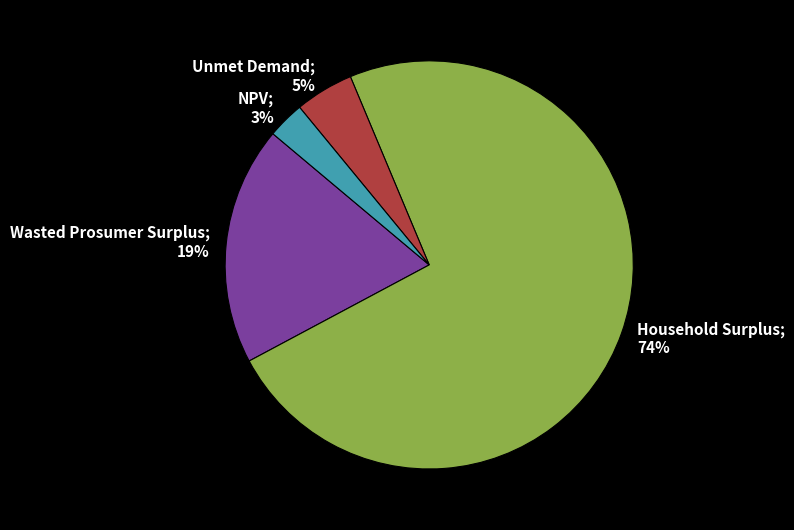

To the nearest percent, what is the average slice percentage?

25%